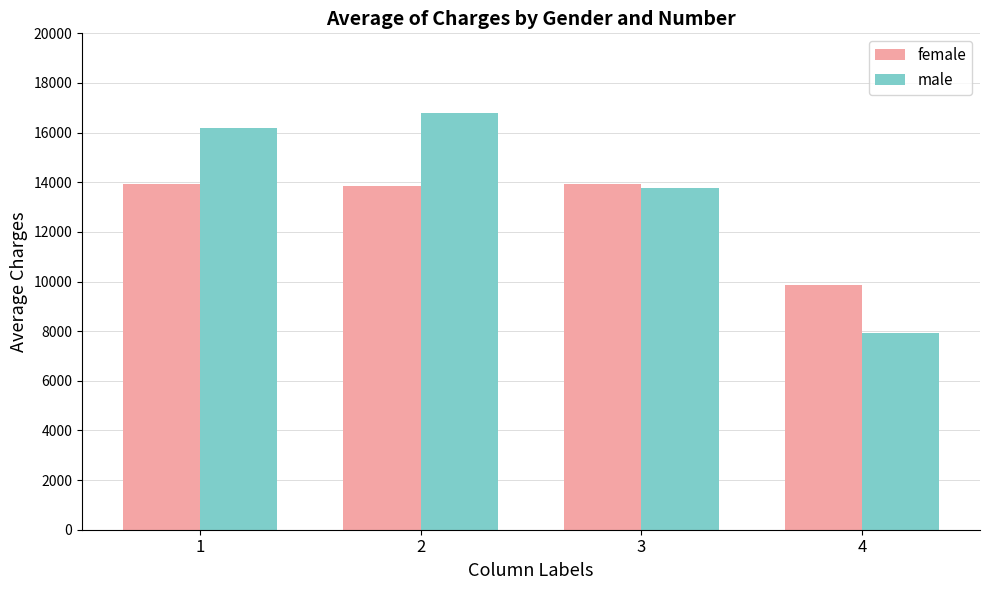

What is the value of the female bar at the 3rd from the left?

13937.7